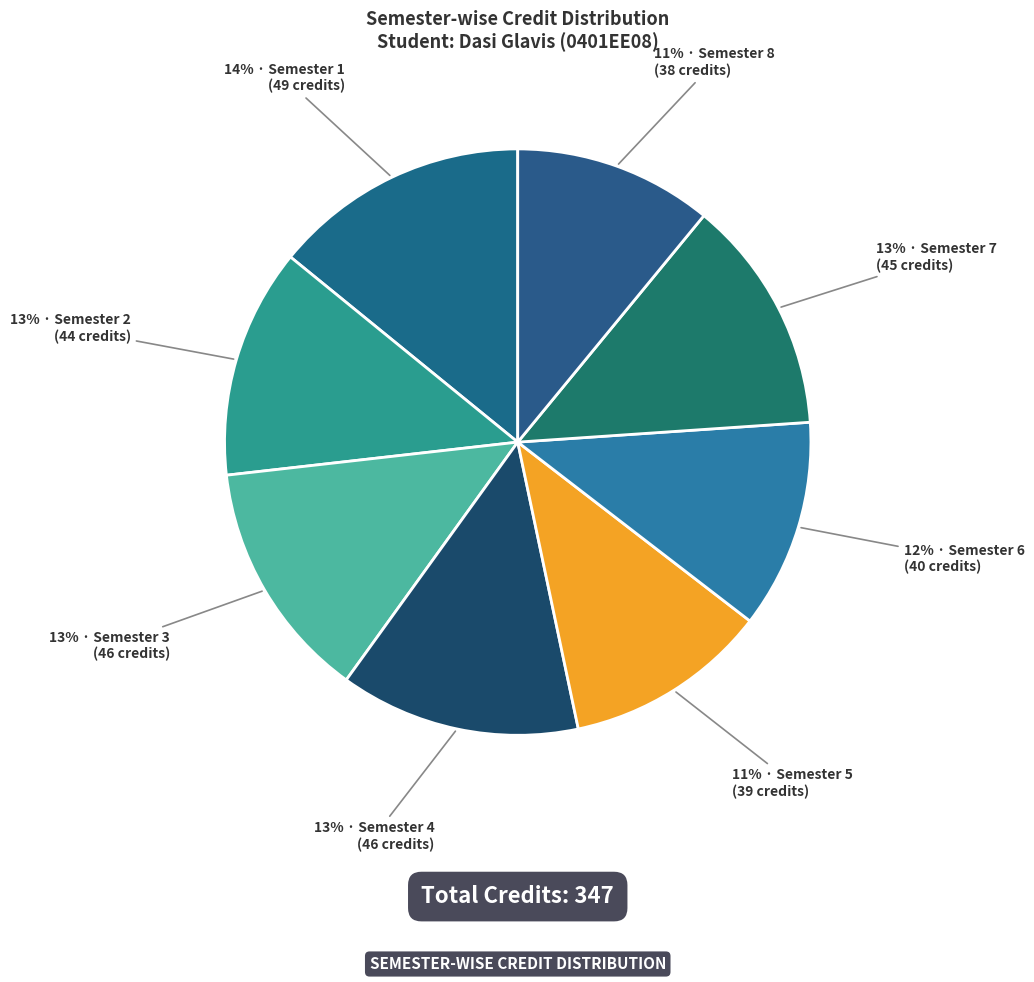

How many slices are in this pie chart?

8